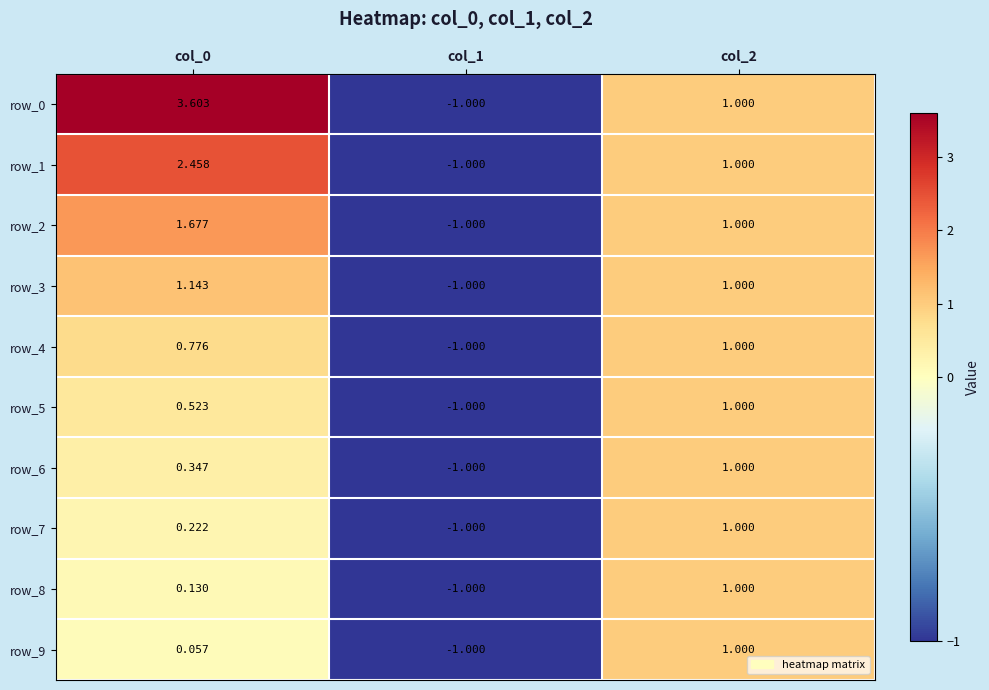

How many negative values does the row_4 series have?

1